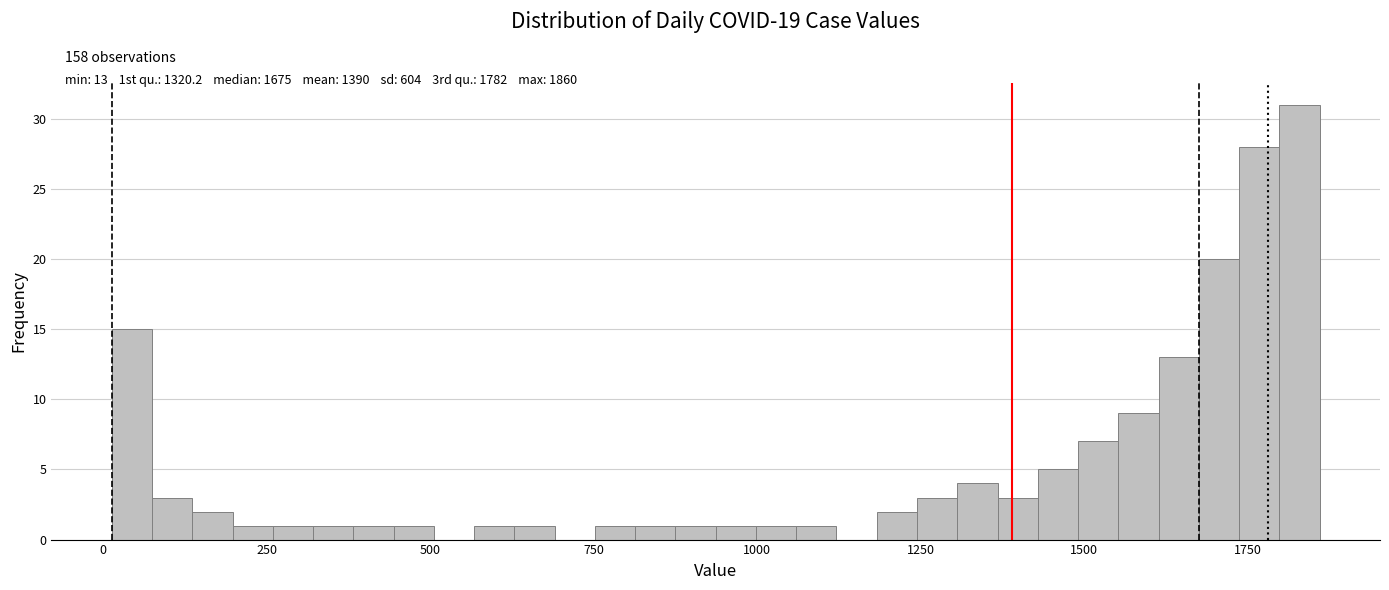

Read against the x-axis, roughly where is the centre of the tallest bar?

1850